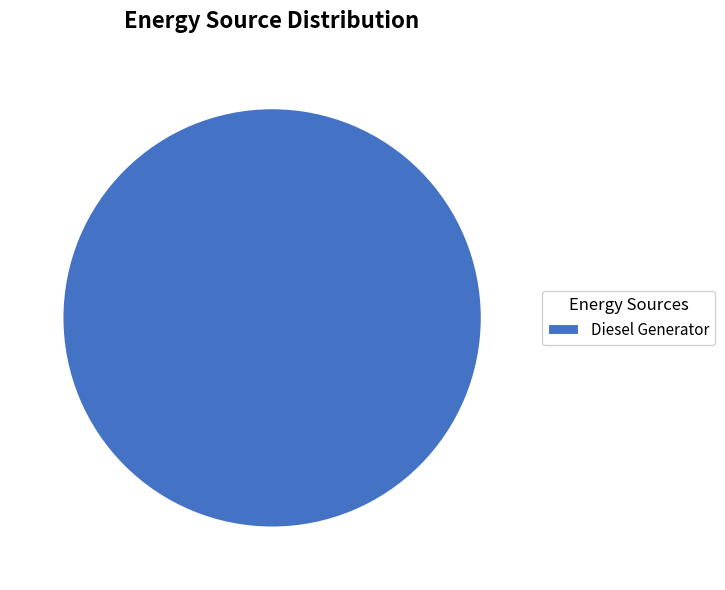

Is there any slice that represents more than half of the pie?

Yes